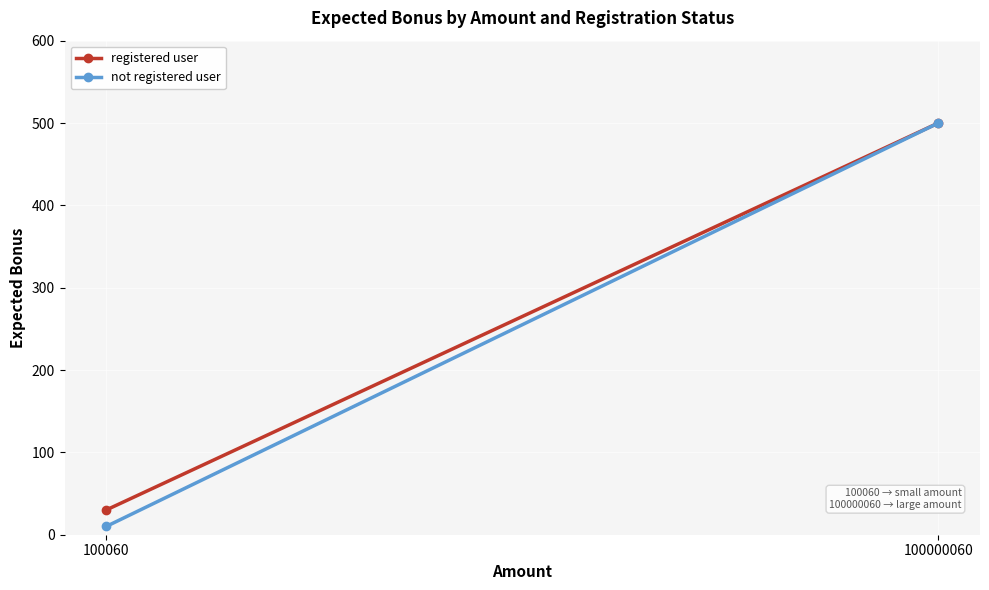

List the series in order of their peak value, lowest first.

registered user, not registered user